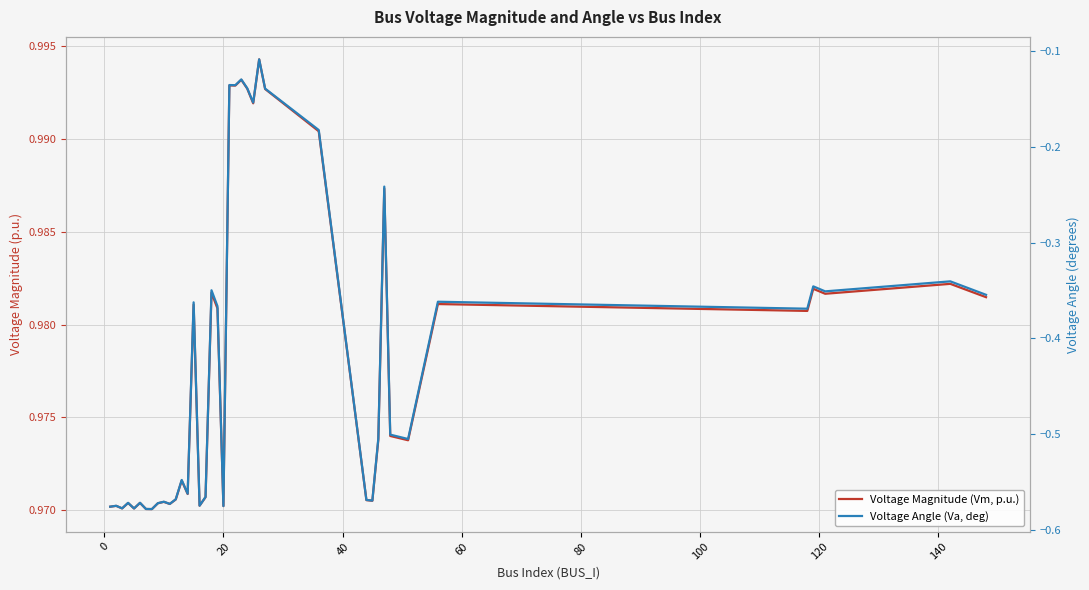

Is the value of Voltage Angle (Va, deg) at 40 greater than the value of Voltage Magnitude (Vm, p.u.) at 15?

No